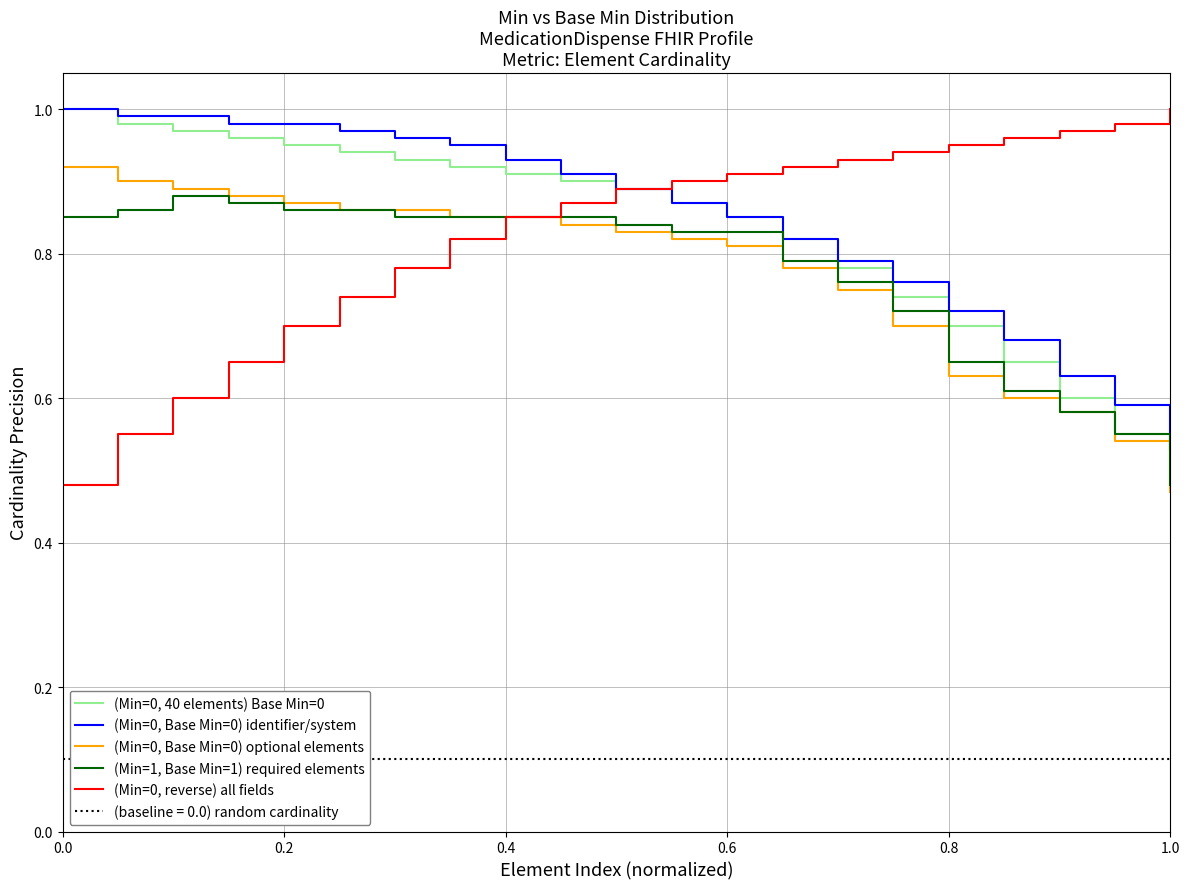

What is the lowest value of the (Min=1, Base Min=1) required elements series?

0.5